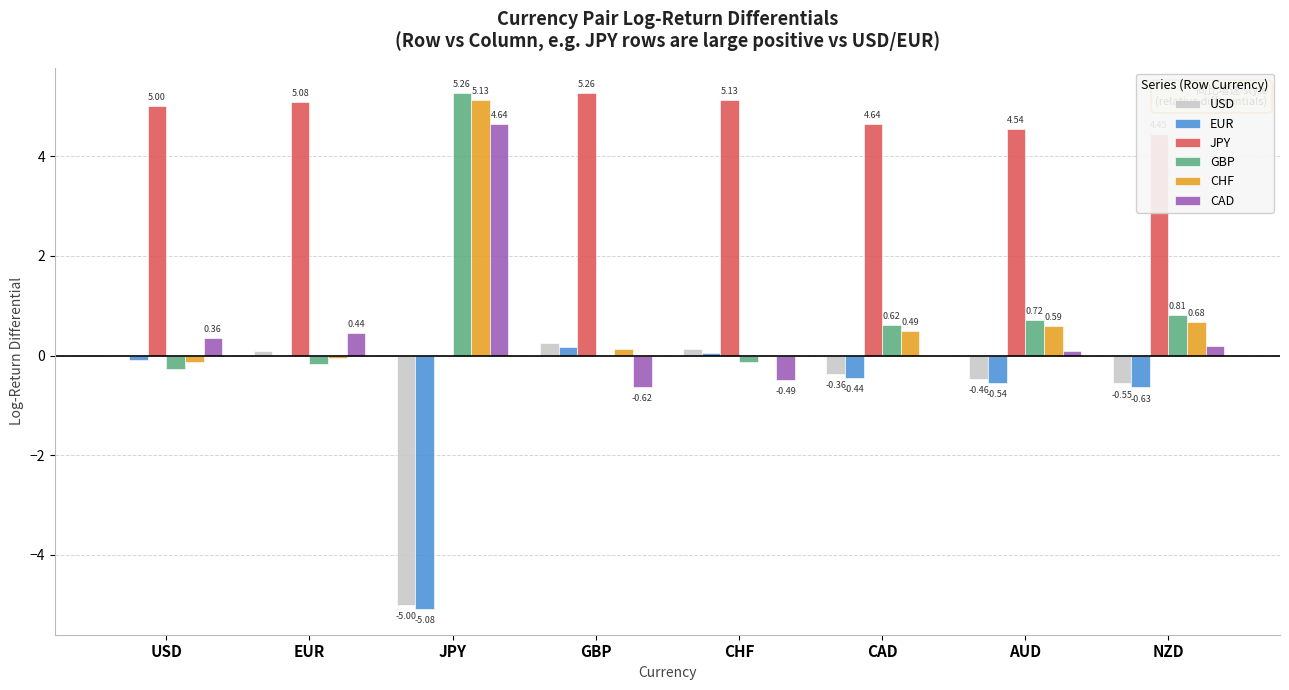

What is the average value of the EUR series?

-0.8